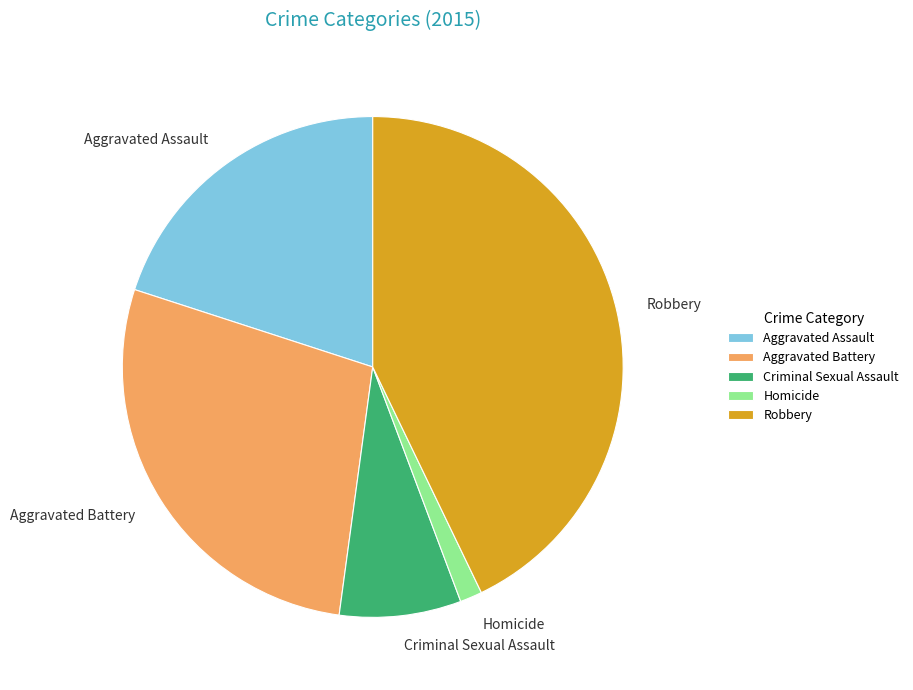

Count the number of slices in the pie.

5